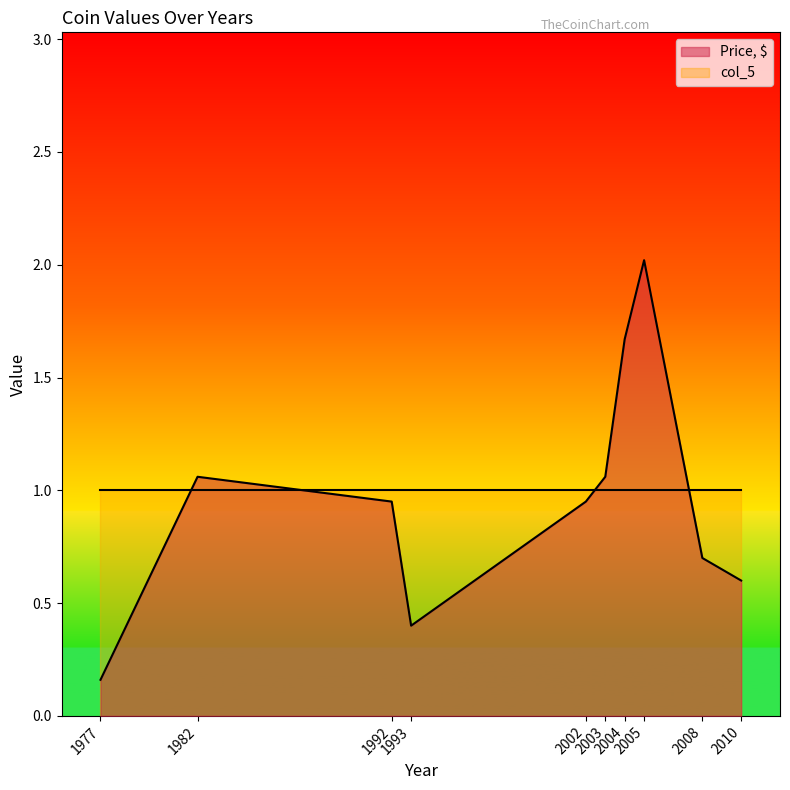

At which category does Price, $ reach its first local peak?

1982